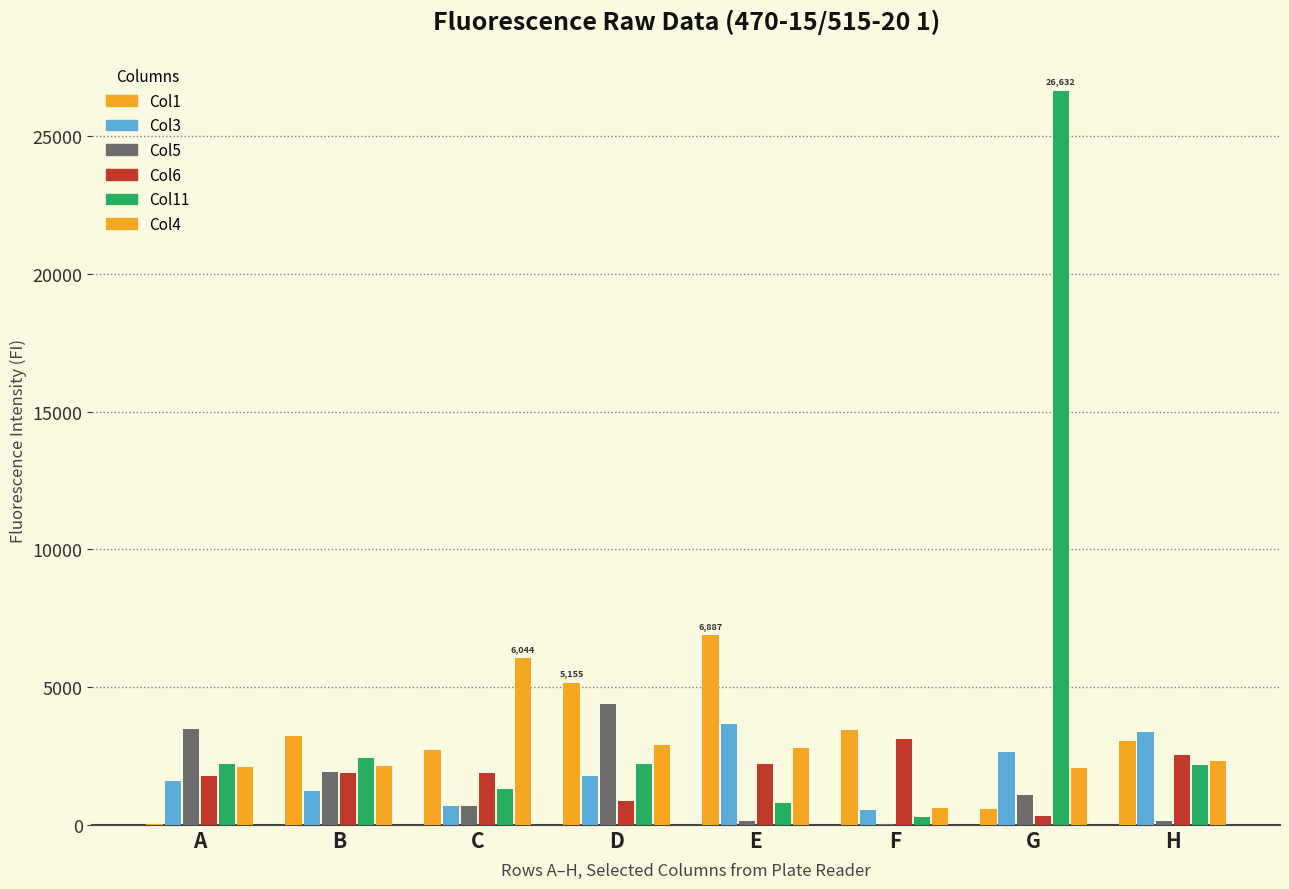

Between A and D, which is larger?

D